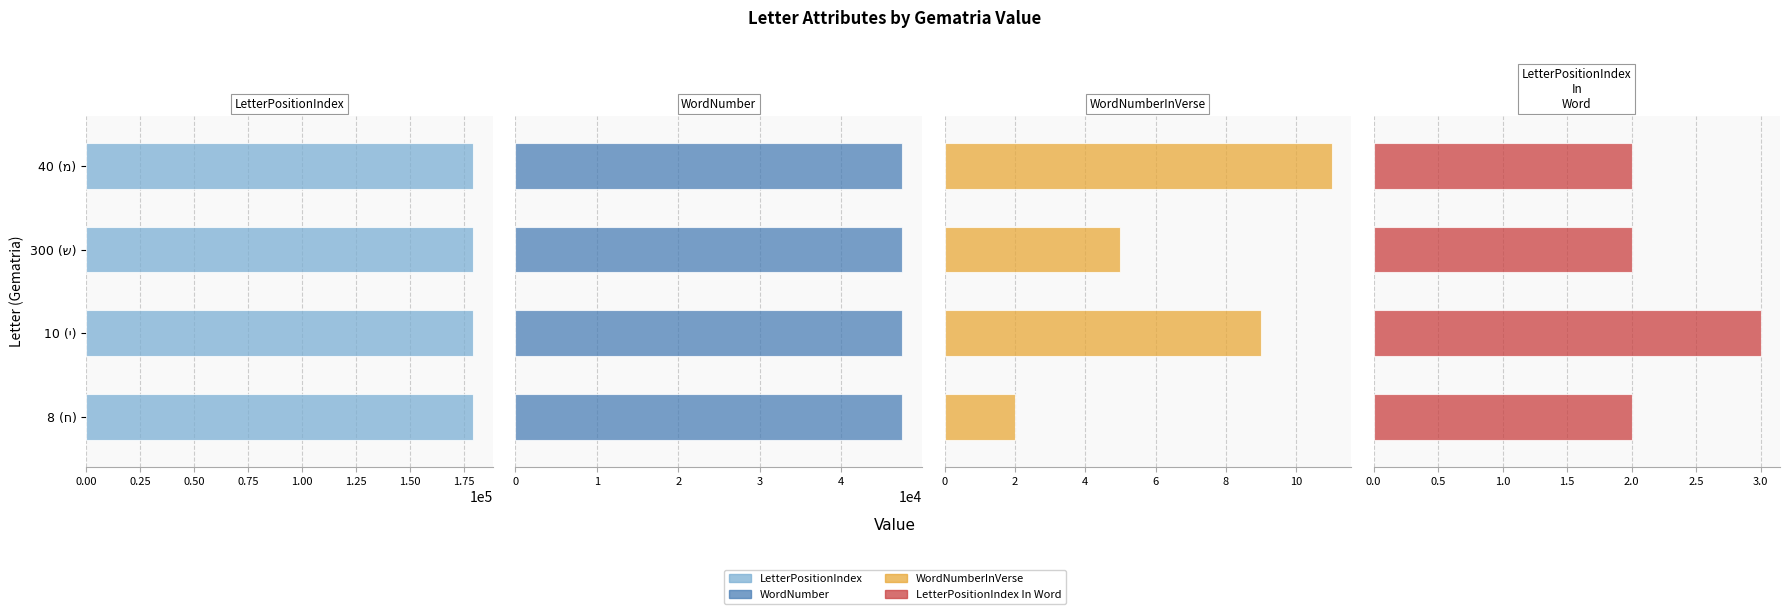

What are all the series names shown in the legend?

LetterPositionIndex, WordNumber, WordNumberInVerse, LetterPositionIndex In Word